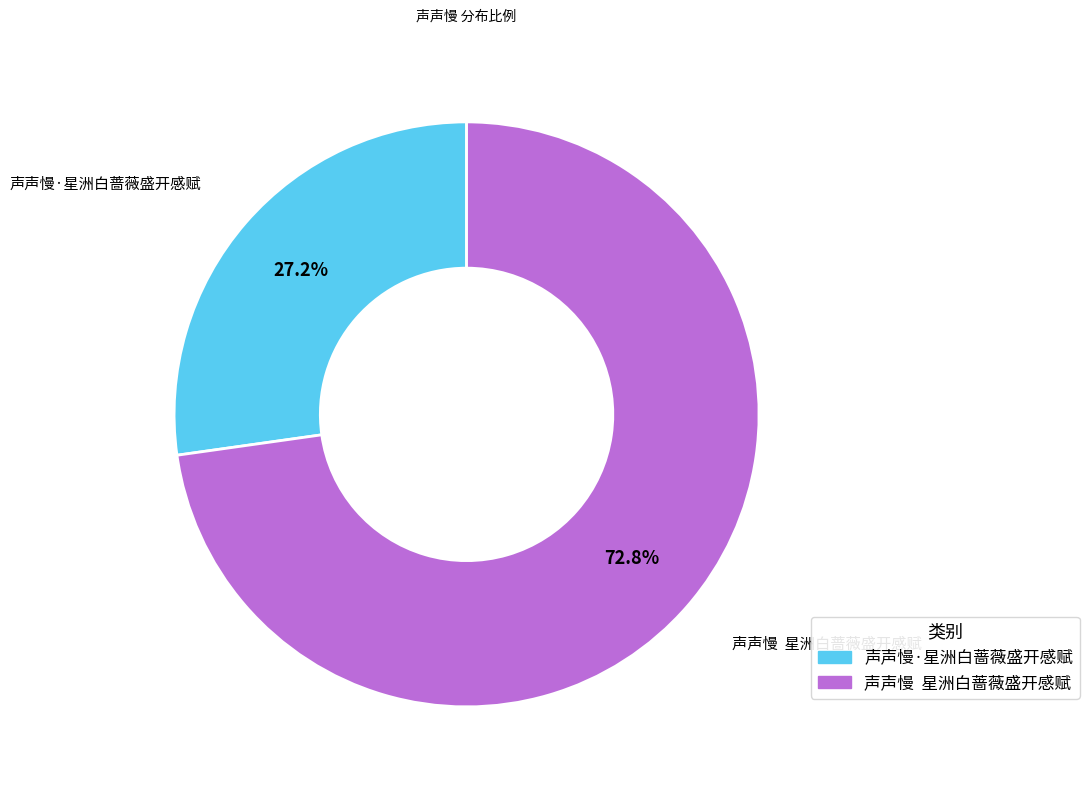

Approximately how many times larger is the value at 声声慢·星洲白蔷薇盛开感赋 compared to 声声慢 星洲白蔷薇盛开感赋?

0.4